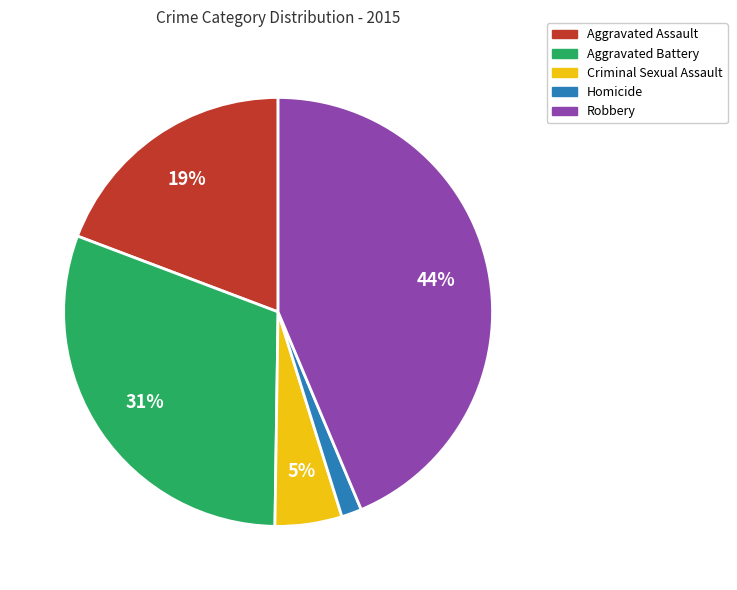

True or false: Aggravated Battery accounts for 31% of the total.

True